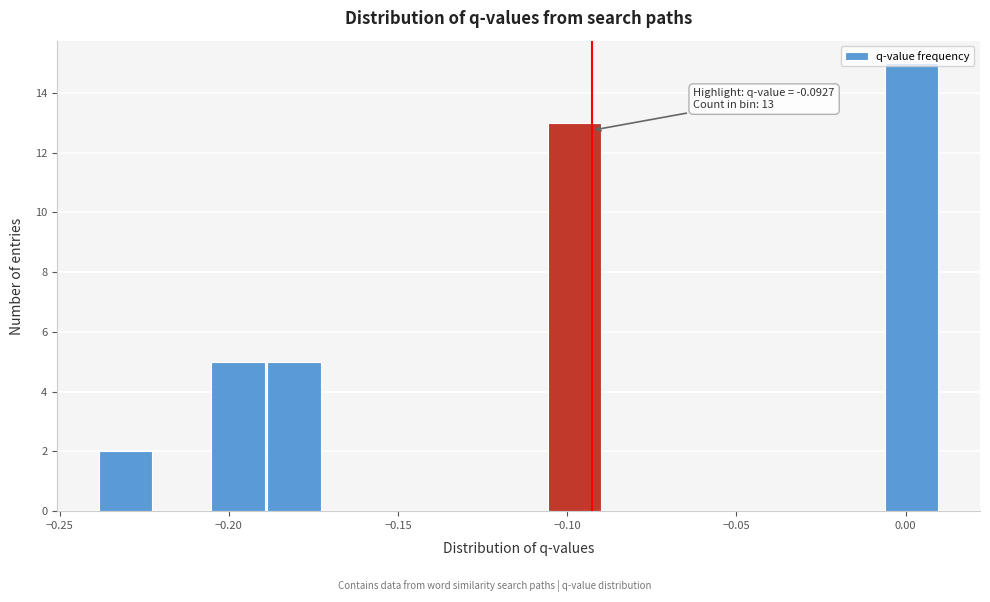

Around what value on the x-axis is the tallest bar? Give the approximate position of its centre, as read against the axis.

0.000